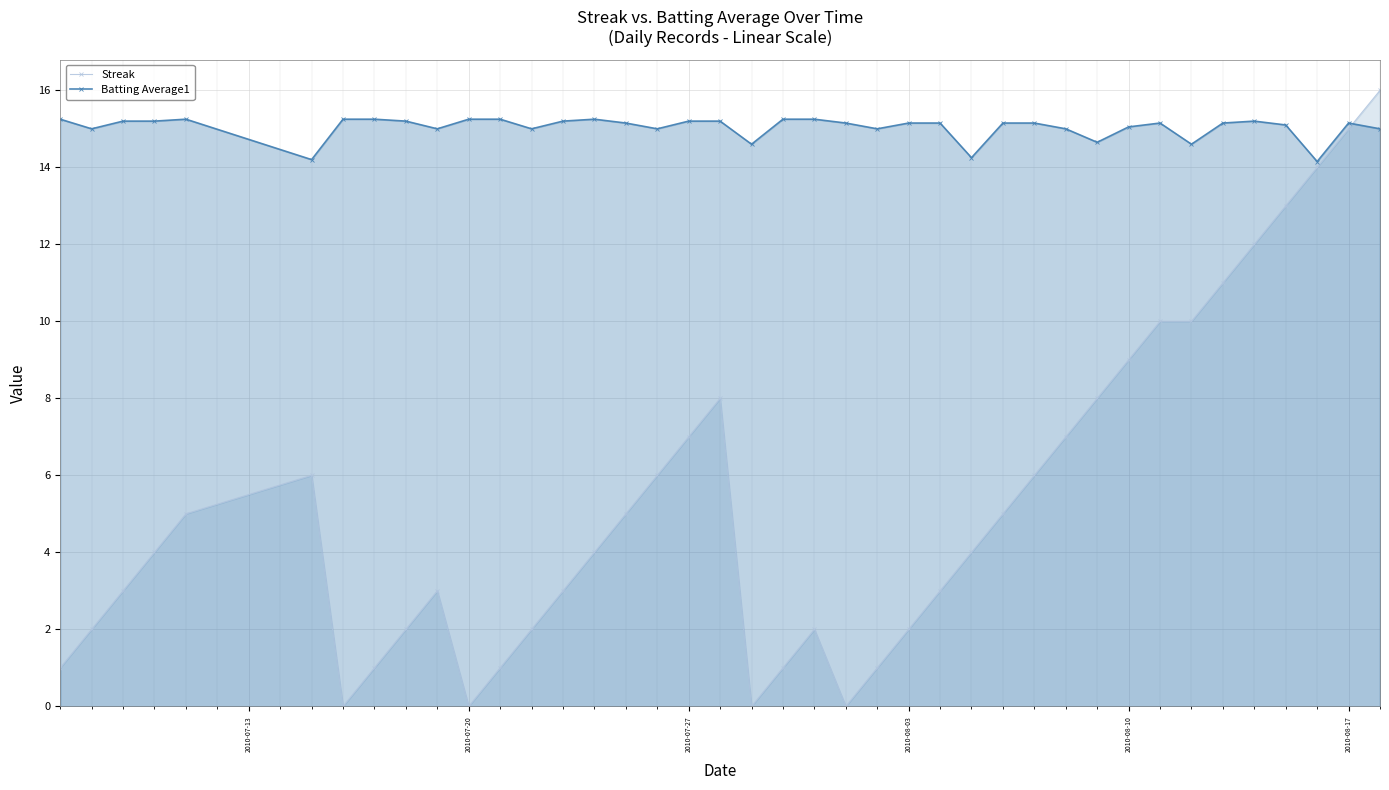

True or false: Batting Average1 has more than 2 points higher than both neighbors.

True